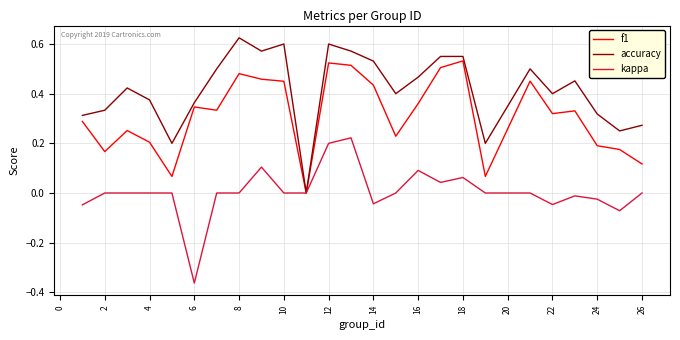

Rank the series by their average value, from lowest to highest.

kappa, f1, accuracy